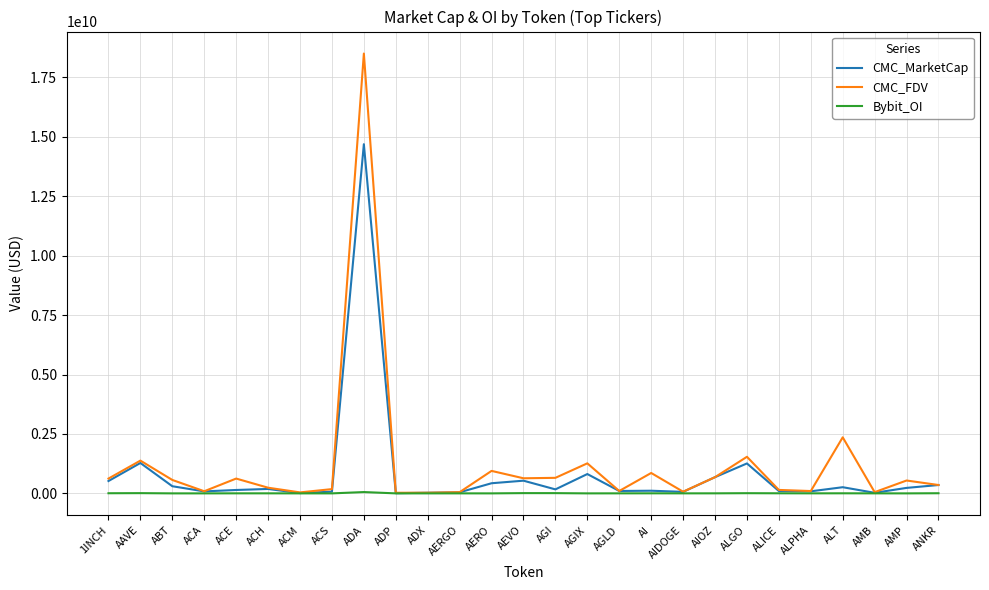

Rank the series by their maximum value, from highest to lowest.

CMC_FDV, CMC_MarketCap, Bybit_OI